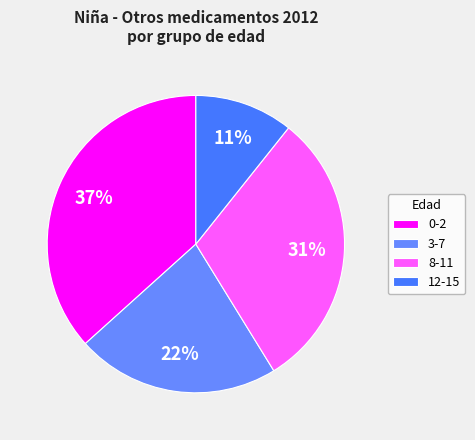

To the nearest percent, what is the average slice percentage?

25%